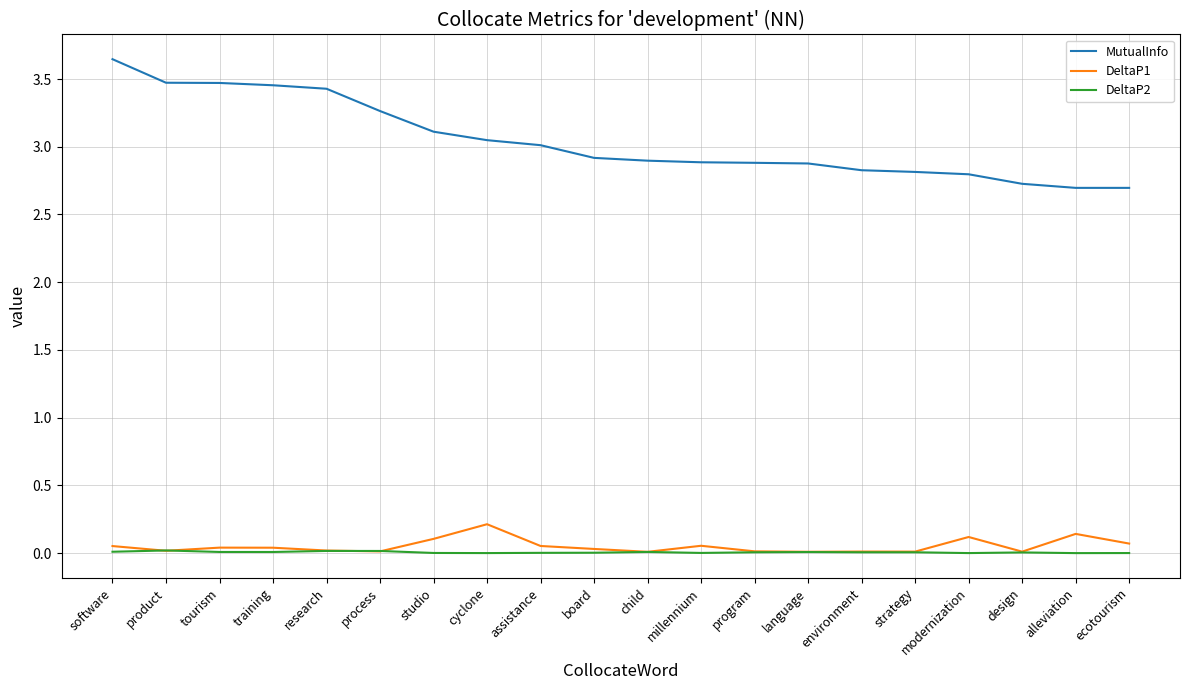

True or false: DeltaP2 and MutualInfo intersect in this chart.

False